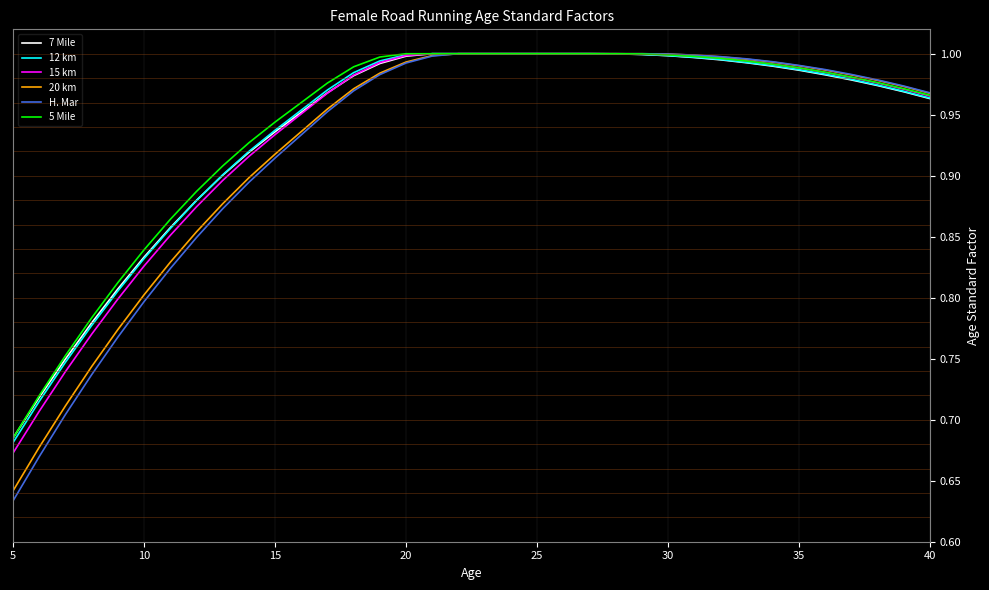

Which series has the largest range (max minus min)?

H. Mar